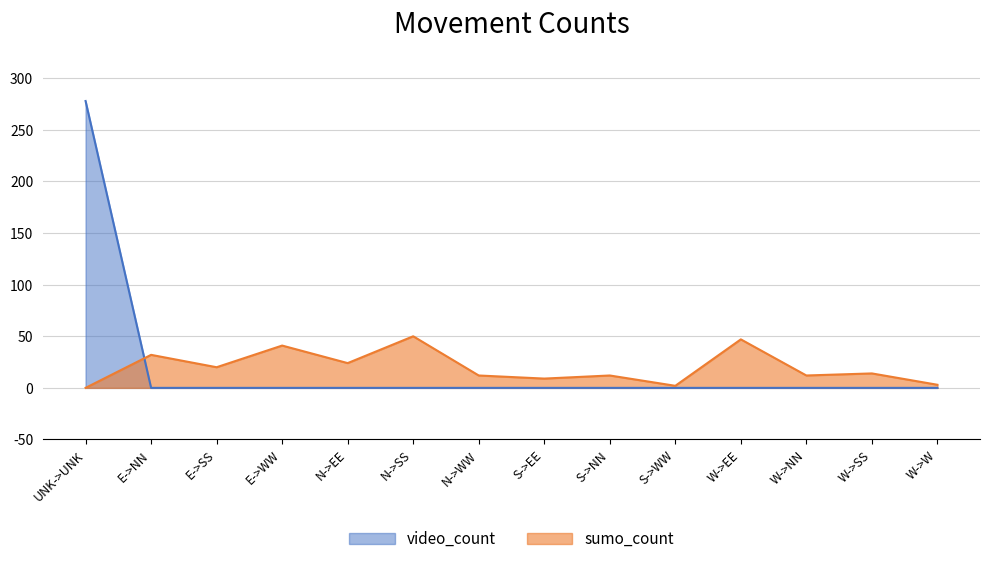

At which category is the sum across all series the highest?

UNK->UNK